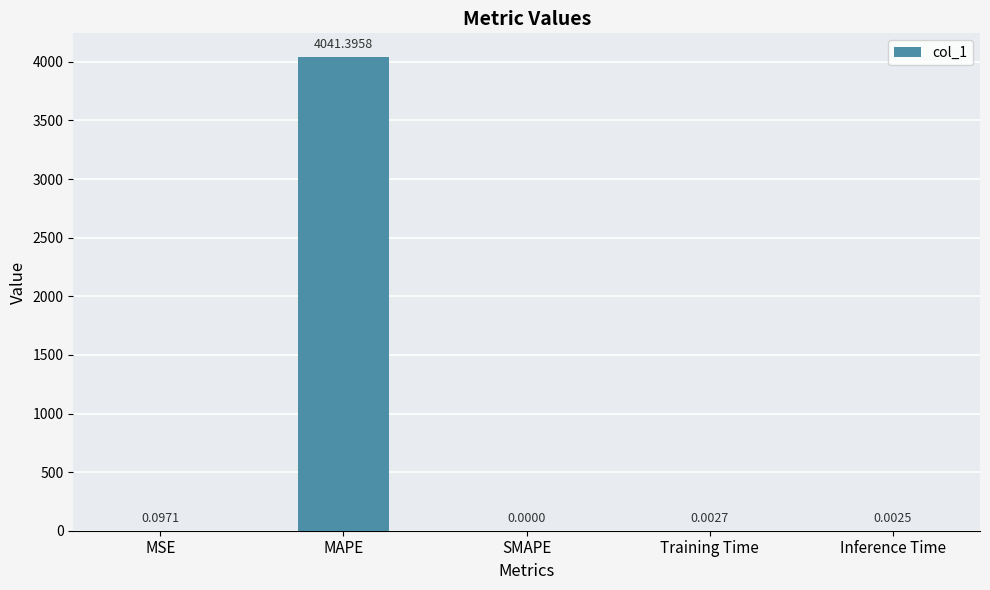

Between SMAPE and MSE, which is larger?

MSE